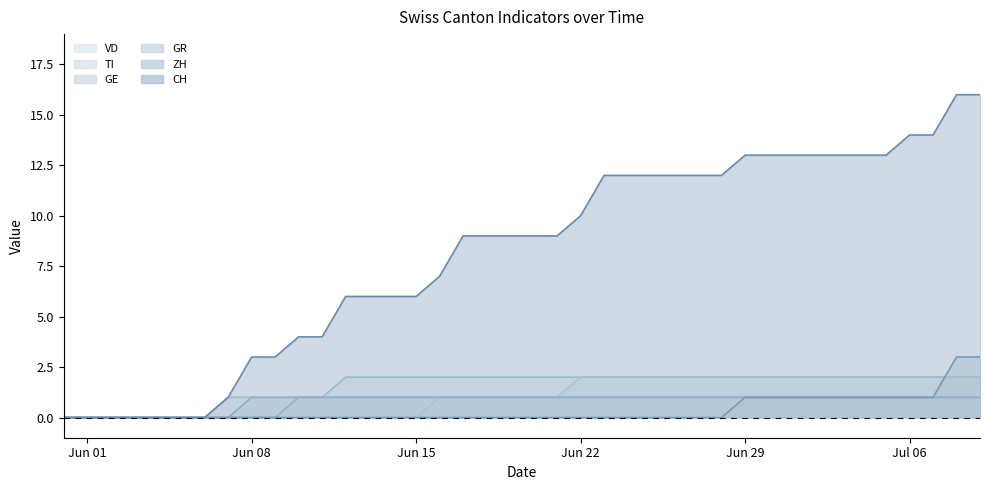

What is the difference between the maximum and second lowest values in the GR series?

1